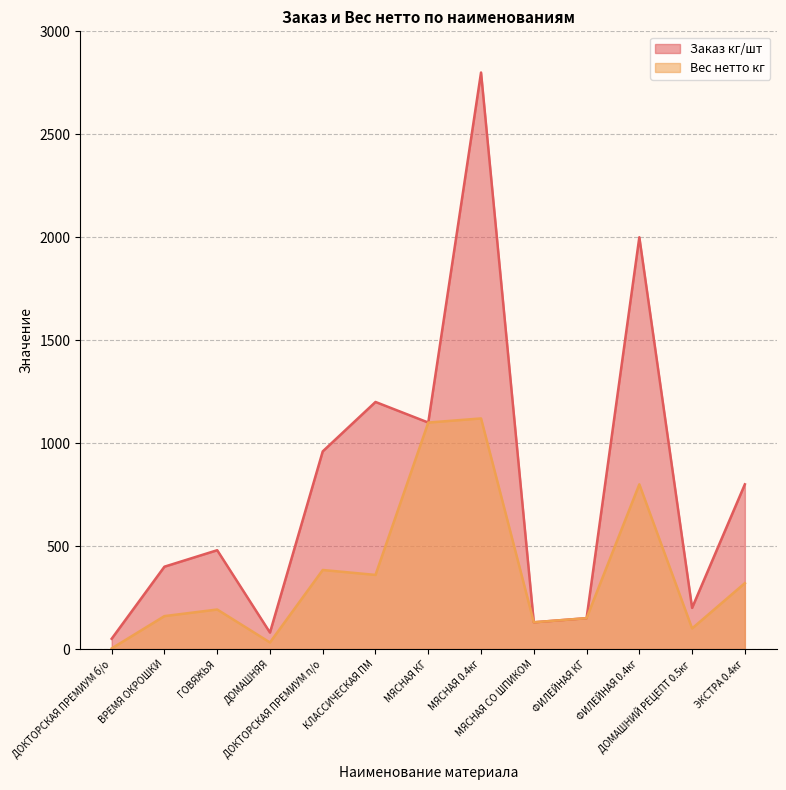

Where is the first local maximum for Заказ кг/шт?

ГОВЯЖЬЯ